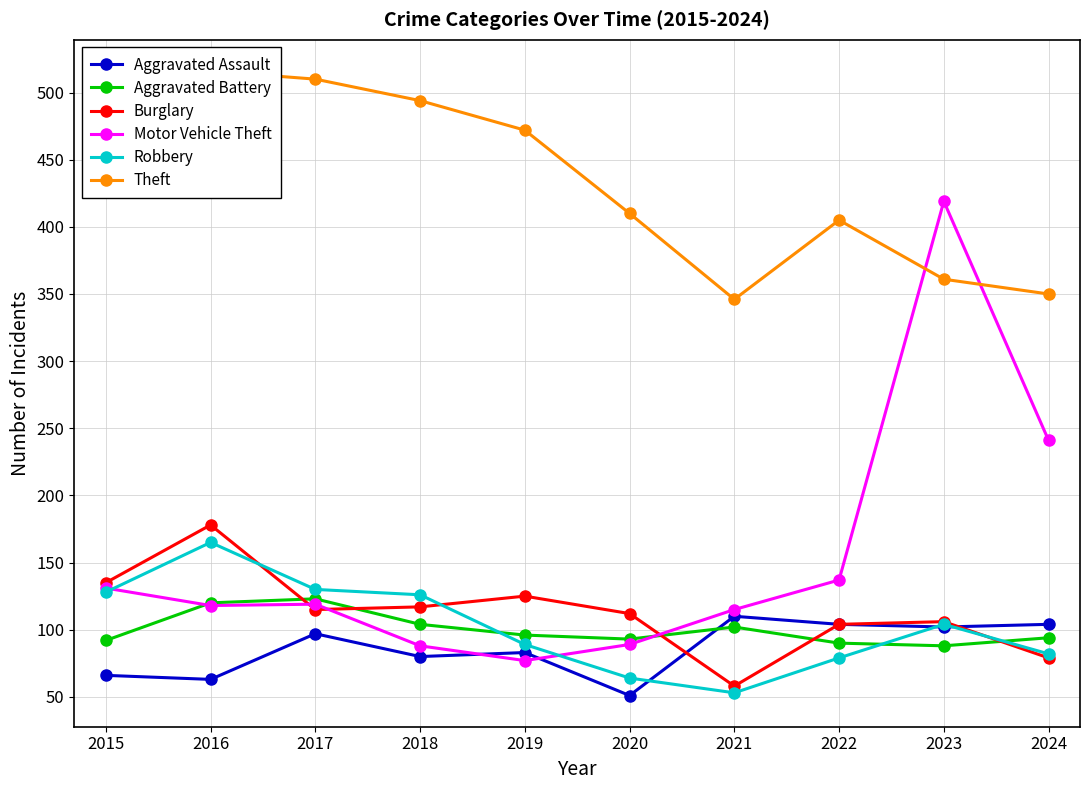

At which category does the chart reach its minimum across all series?

2020